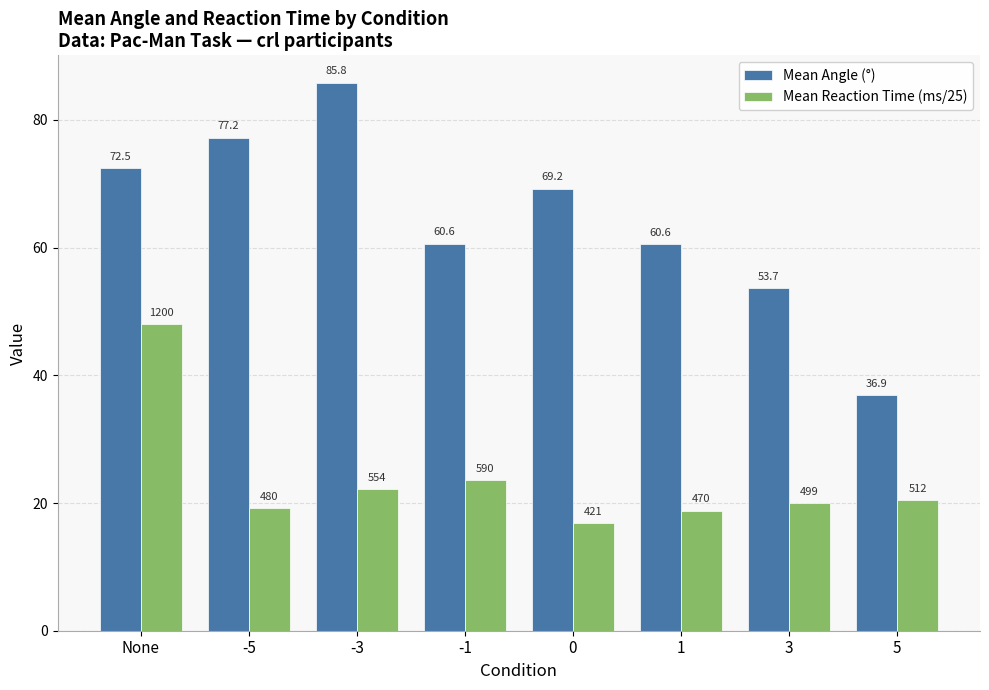

Reading left to right, list all the values displayed in this chart.

Mean Angle (°): None=72.5	-5=77.2	-3=85.8	-1=60.6	0=69.2	1=60.6	3=53.7	5=36.9
Mean Reaction Time (ms/25): None=48.0	-5=19.2	-3=22.2	-1=23.6	0=16.8	1=18.8	3=20.0	5=20.5